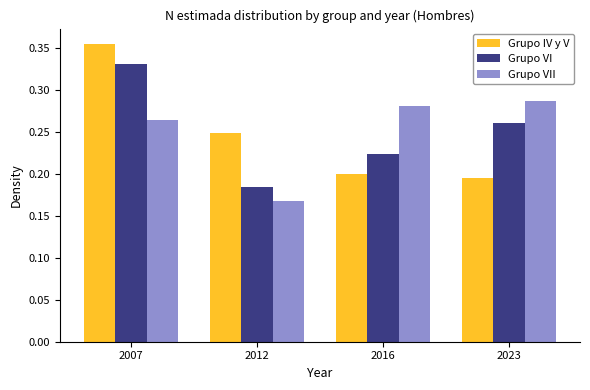

At which category does the chart reach its peak across all series?

2007